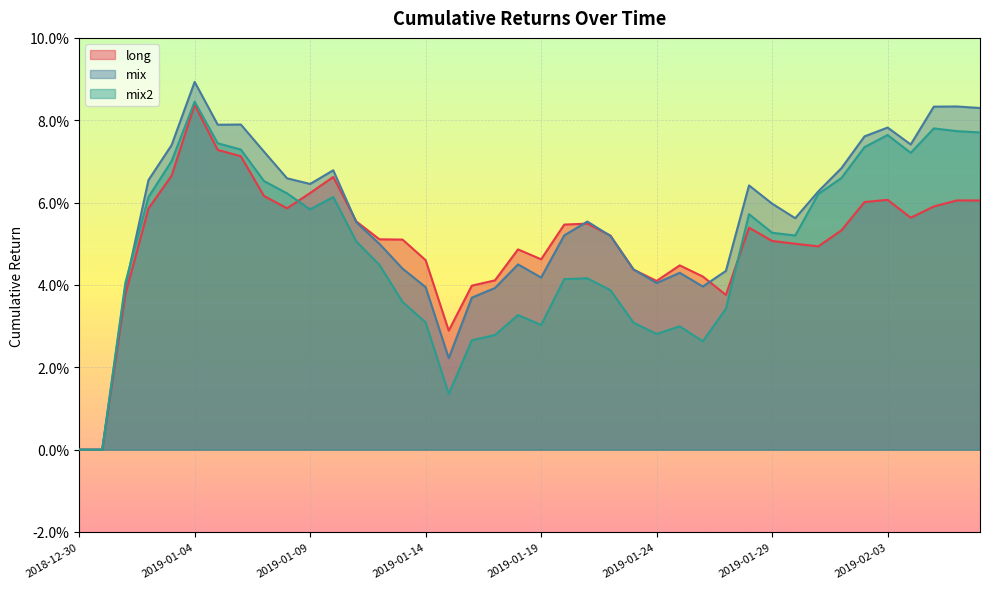

Between which two adjacent categories do mix2 and mix first intersect?

2019-01-01 and 2019-01-02